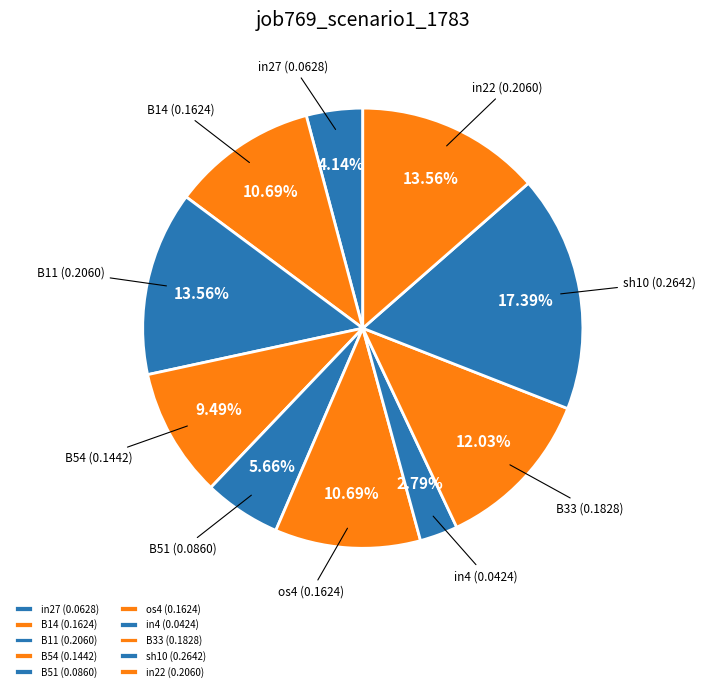

Combined, do B14 and B11 account for over 50%?

No